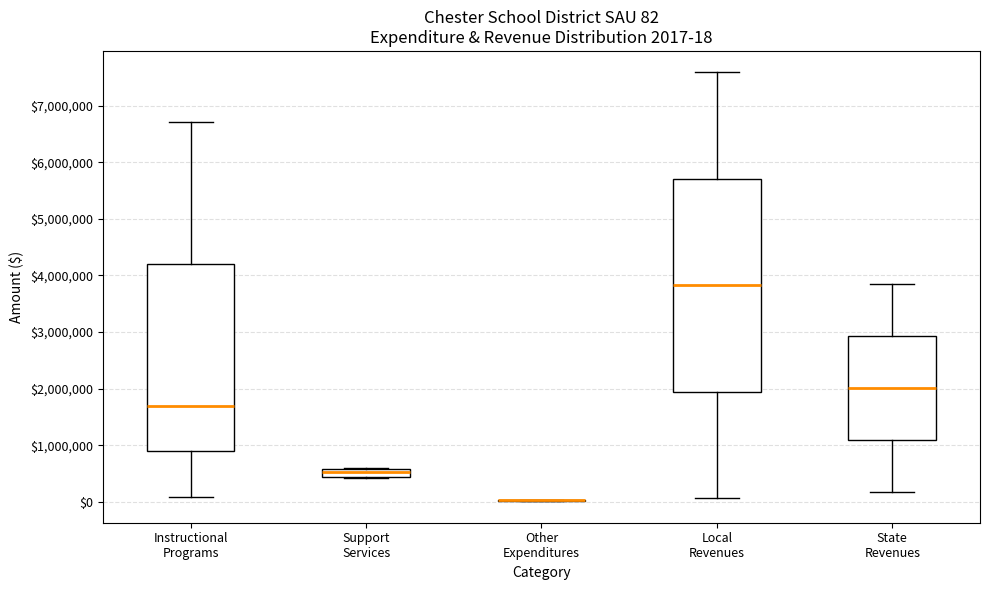

Comparing the boxes themselves (not the whiskers), which one is the tallest?

Local Revenues